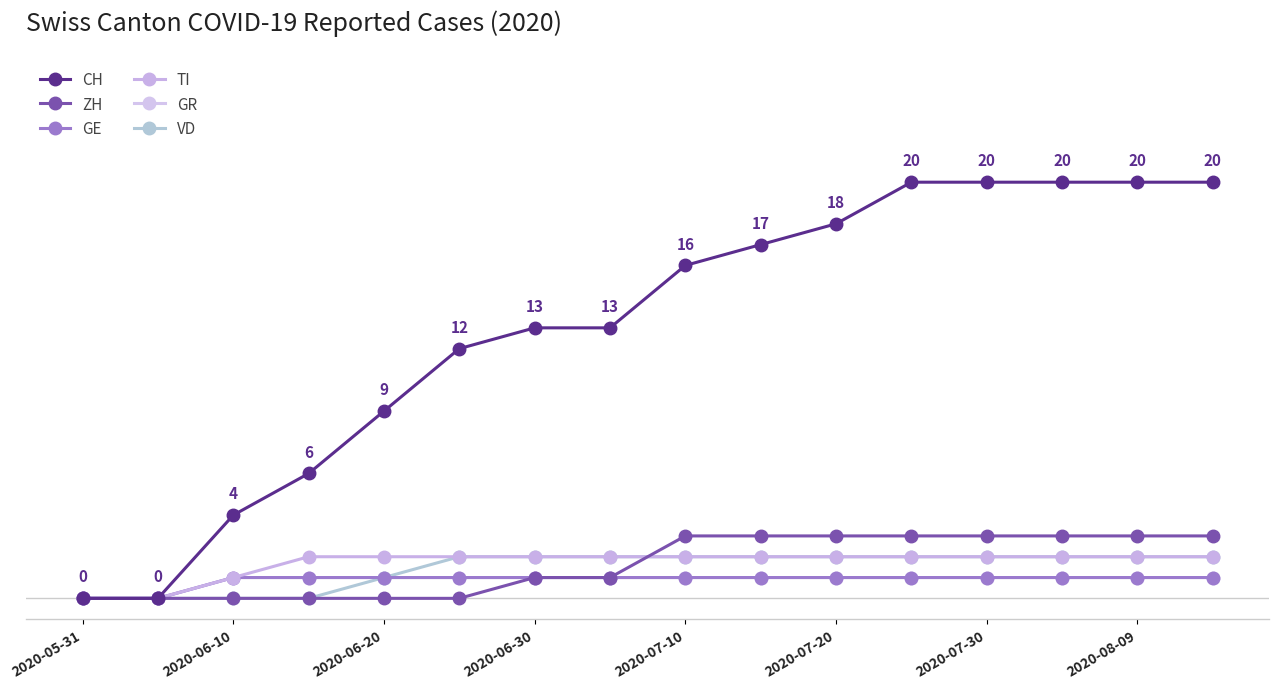

At which category does the chart reach its minimum across all series?

2020-05-31